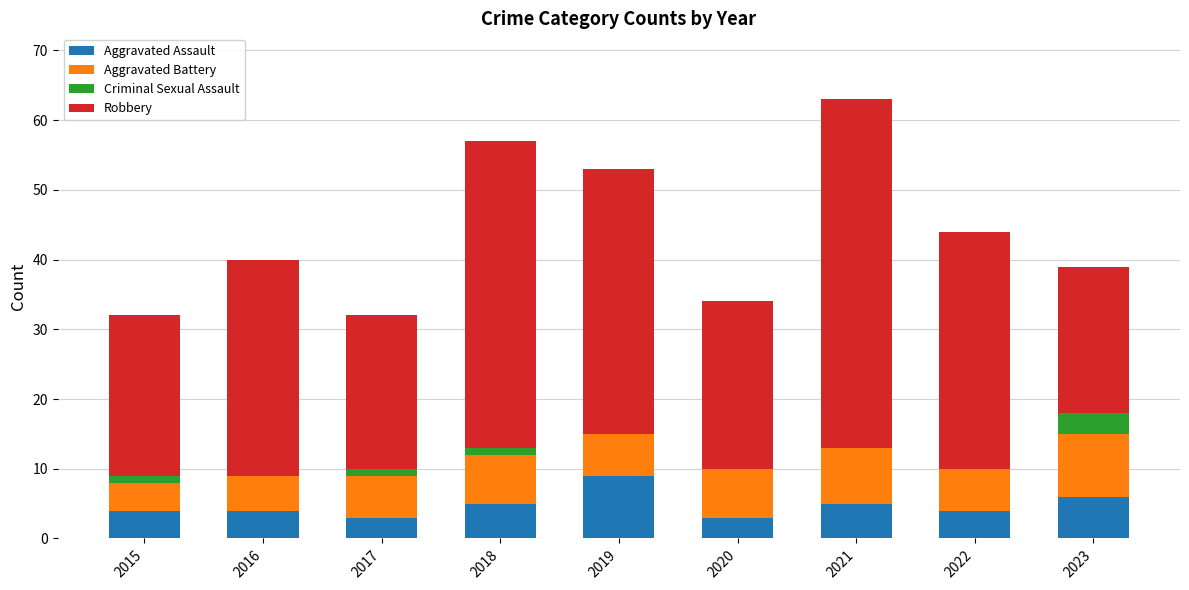

Is it true that Aggravated Assault equals 2 at 2023?

False